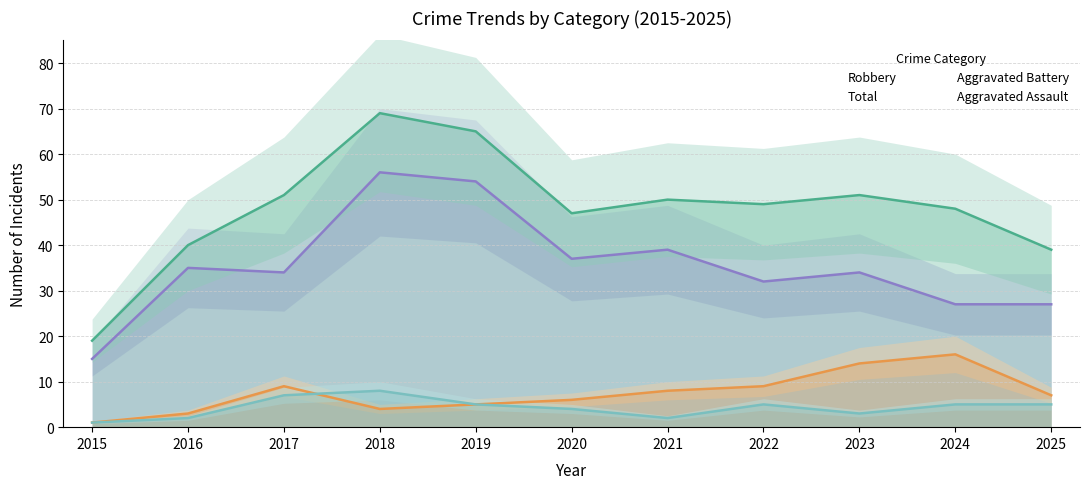

What is the maximum value for Aggravated Assault?

8